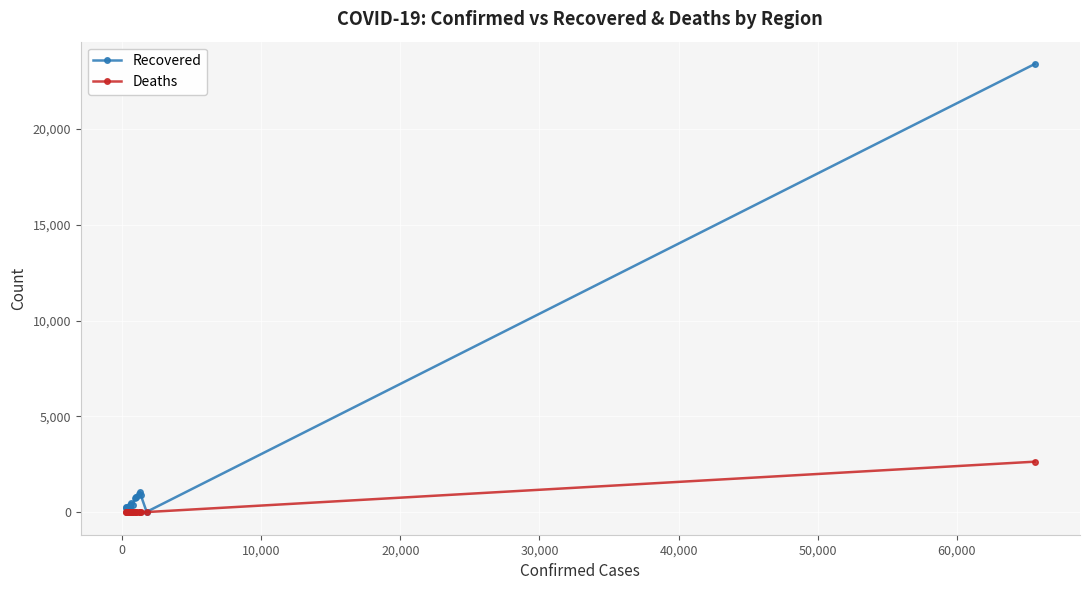

Which series has the largest total across all categories?

Recovered